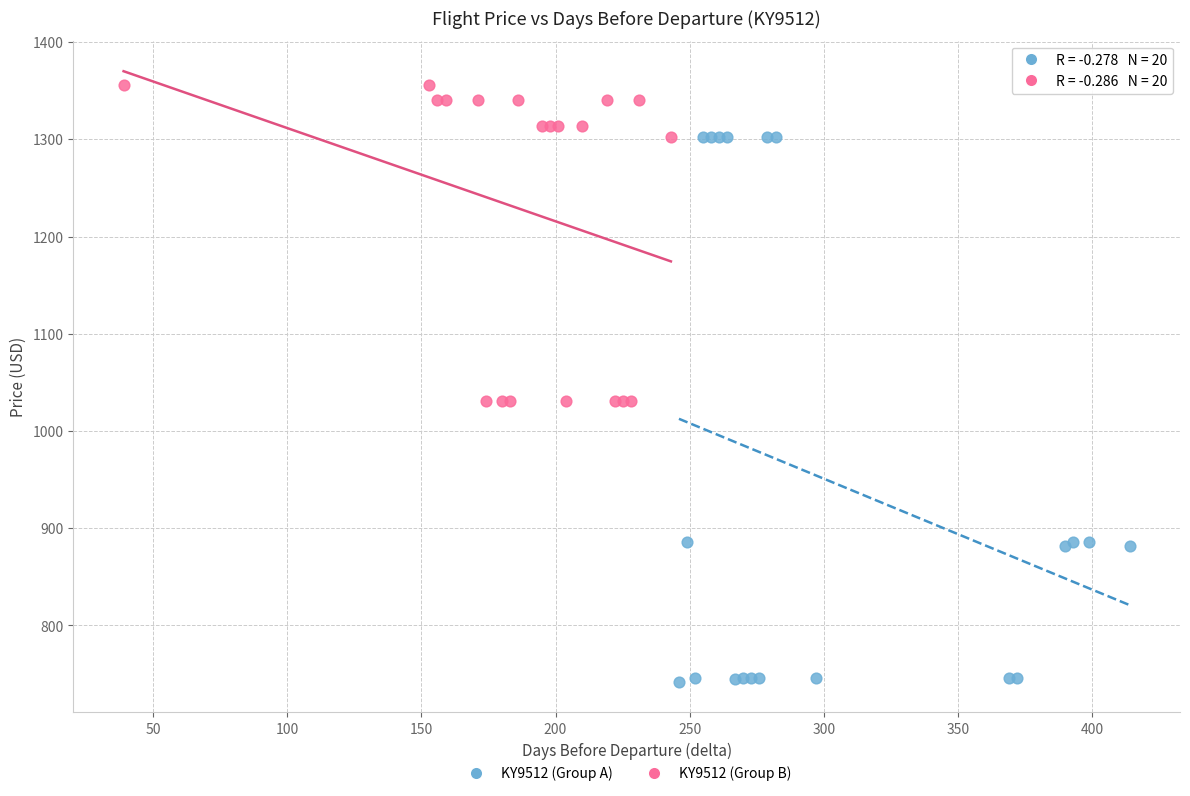

Which series contains the highest Y value?

KY9512 (Group B)